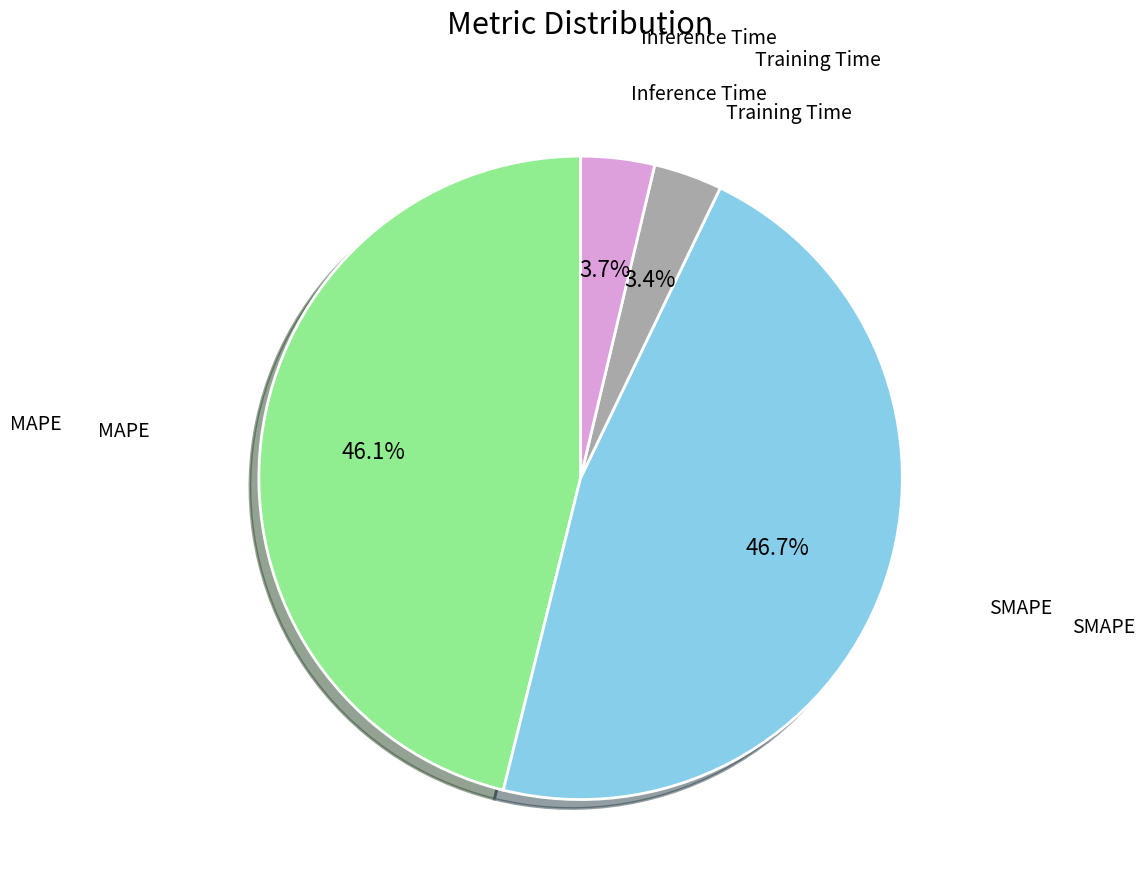

Which category has the biggest portion of the pie?

SMAPE